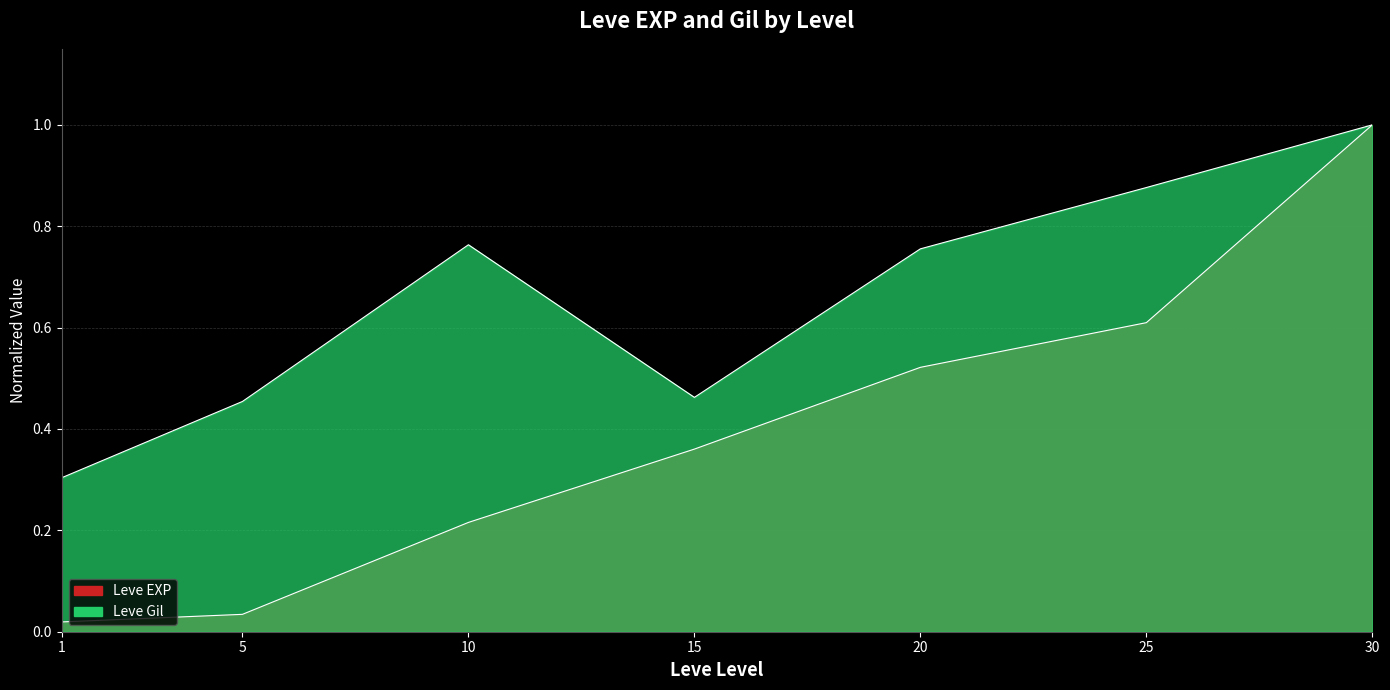

What is the sum of all Leve EXP values?

2.8